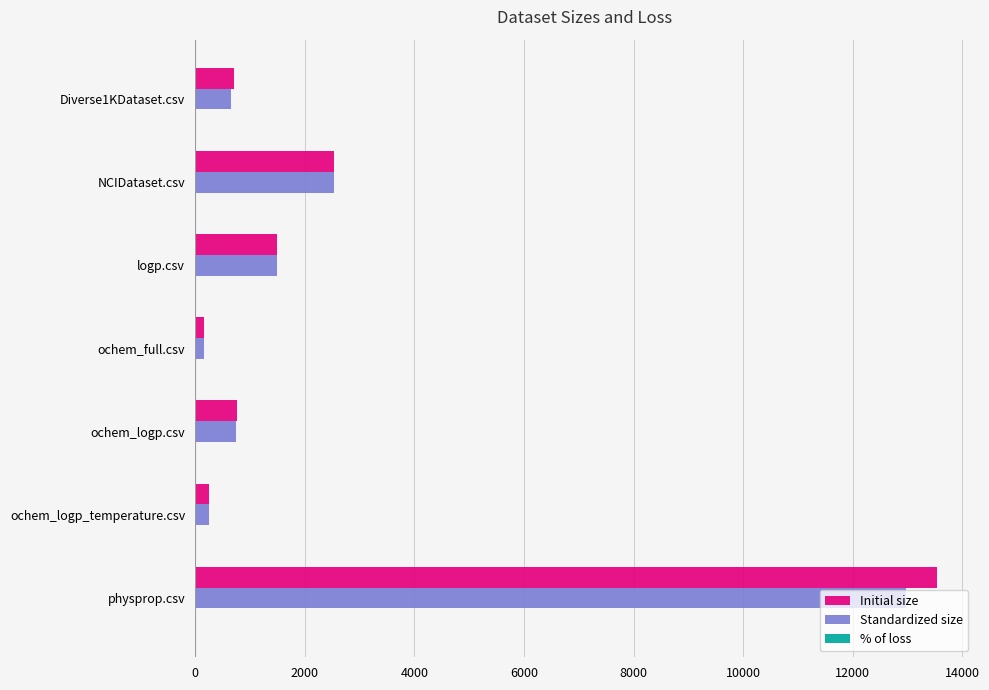

The value of Initial size at physprop.csv is 7520.9. True or false?

False